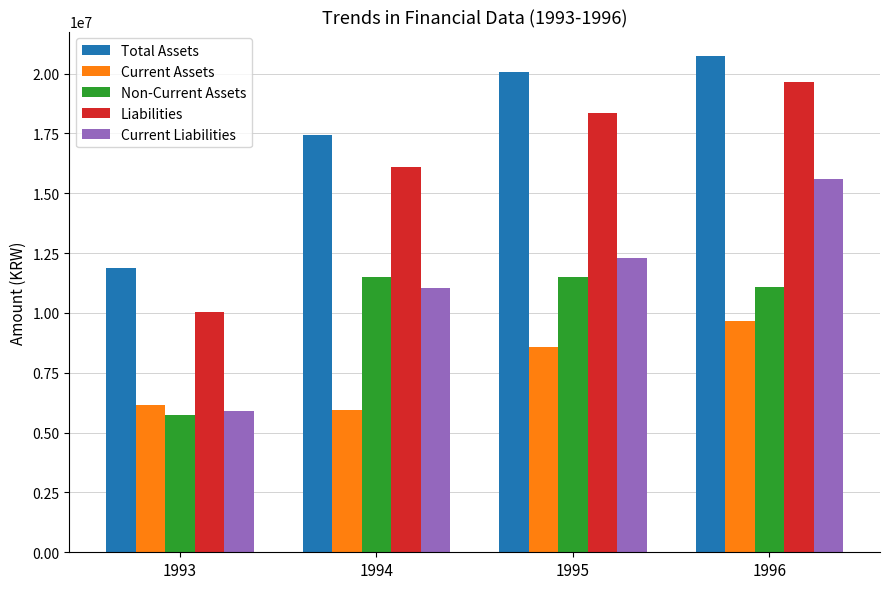

How many data points in Current Liabilities are less than 12276419?

2